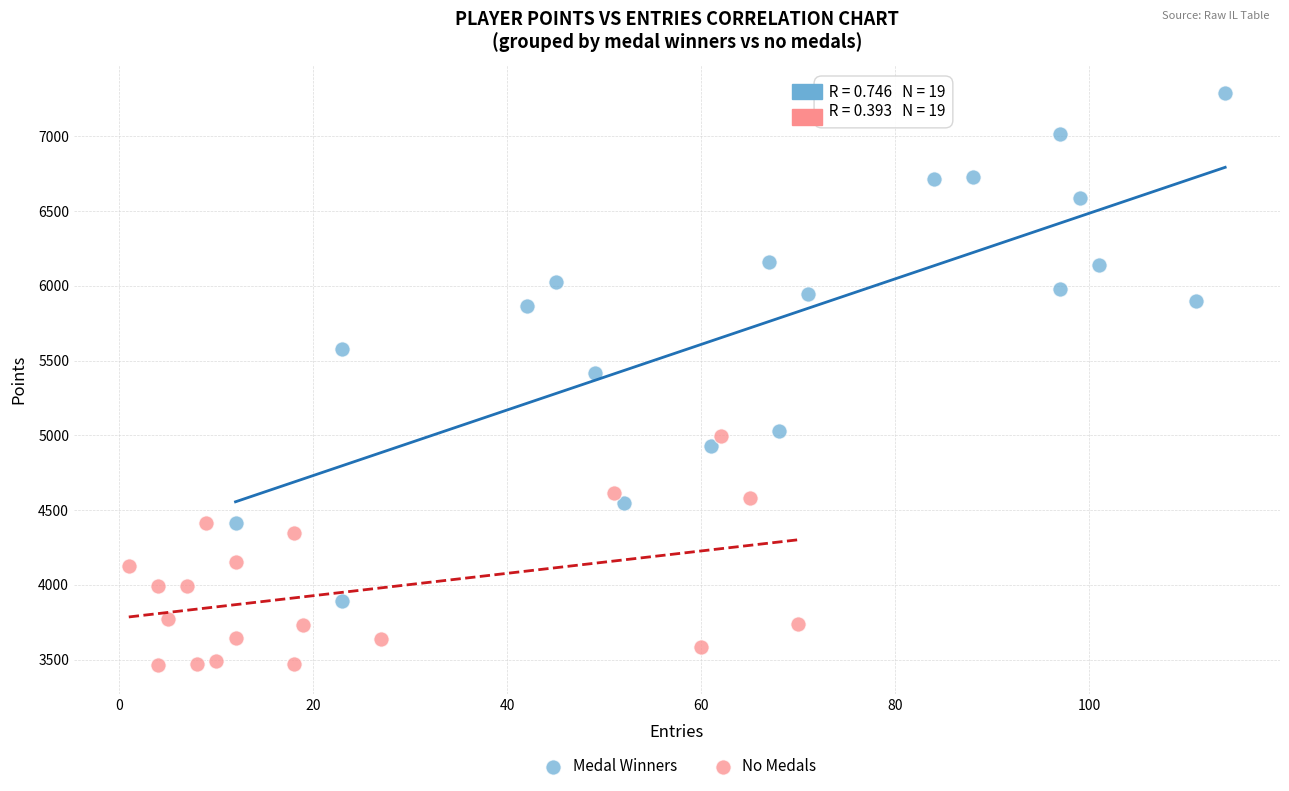

Which series has the largest Y range (max minus min)?

Medal Winners